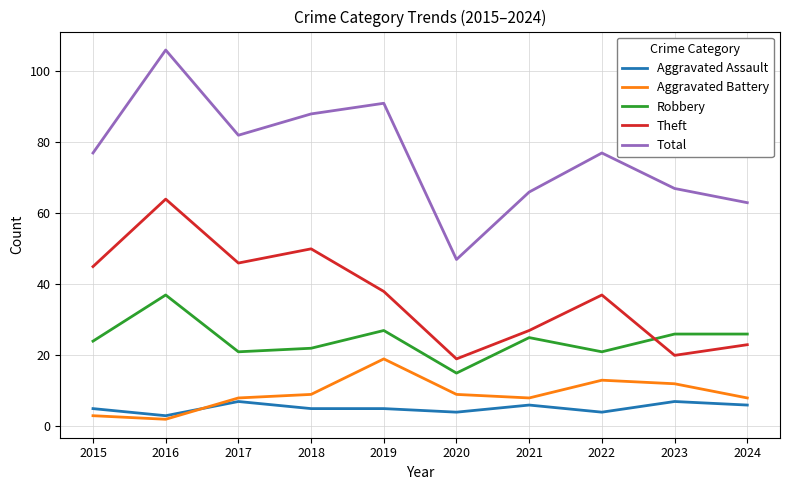

Rank the series by their maximum value, from highest to lowest.

Total, Theft, Robbery, Aggravated Battery, Aggravated Assault